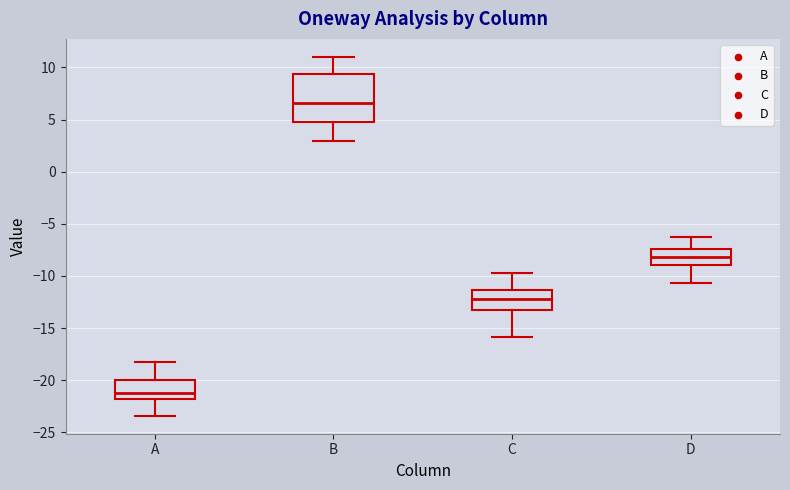

Reading left to right, read every box against the y-axis: the position of its median line, the range the box covers, and the ends of its whiskers. The values are not printed on the chart, so give them approximately, as read against the axis.

A: median -21.0, box -22.0 to -20.0, whiskers -23.5 to -18.0
B: median 6.5, box 5.0 to 9.5, whiskers 3.0 to 11.0
C: median -12.0, box -13.0 to -11.5, whiskers -16.0 to -10.0
D: median -8.0, box -9.0 to -7.5, whiskers -10.5 to -6.5